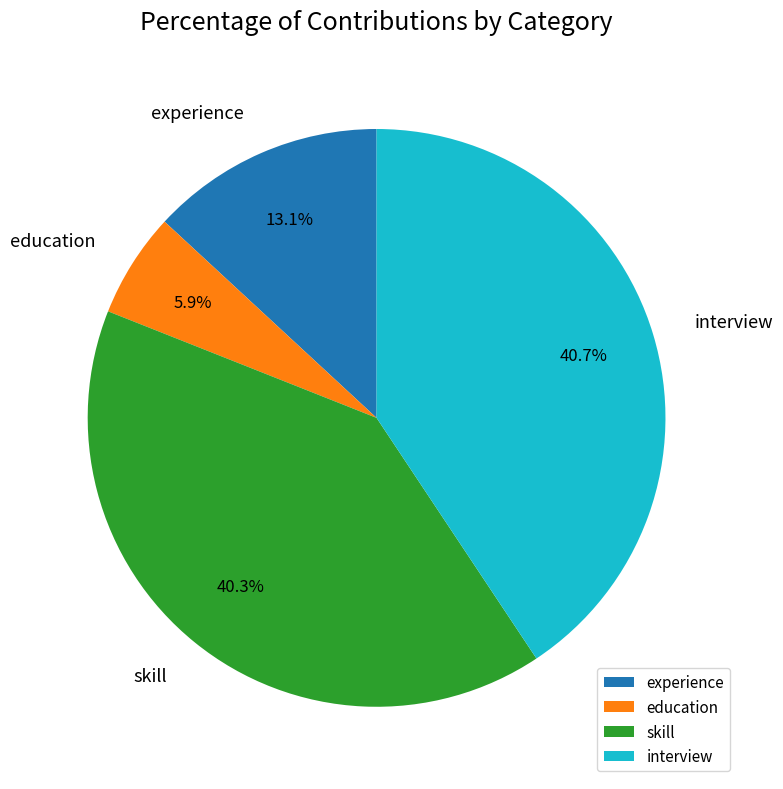

Does any single category account for the majority?

No